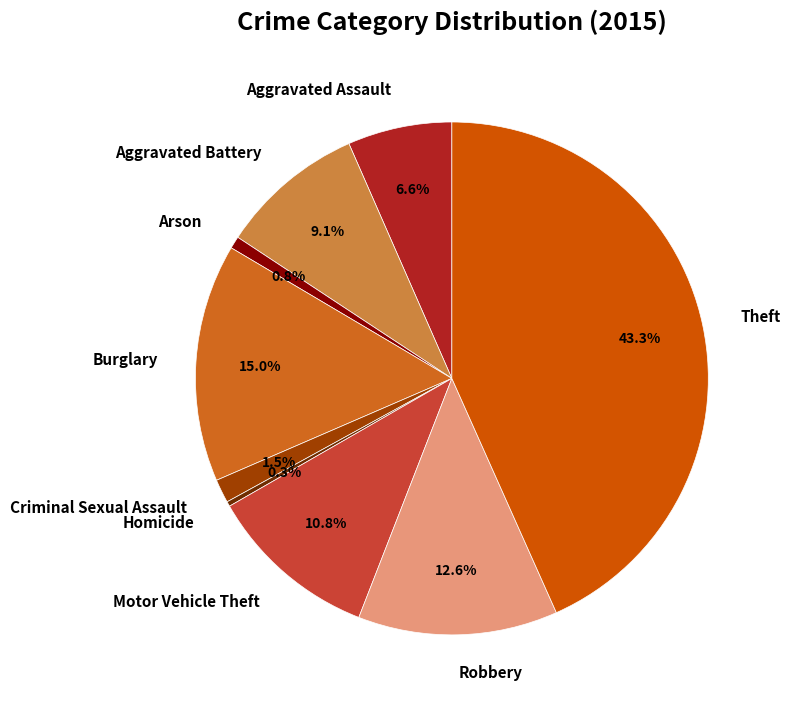

To the nearest percent, what is the average slice percentage?

11%